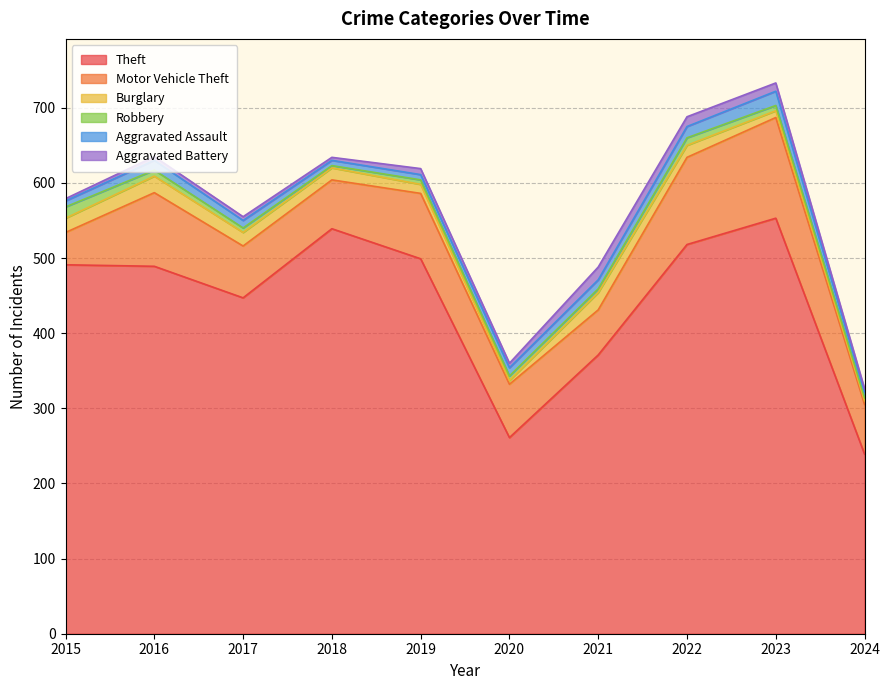

Which series has the widest spread of values?

Theft